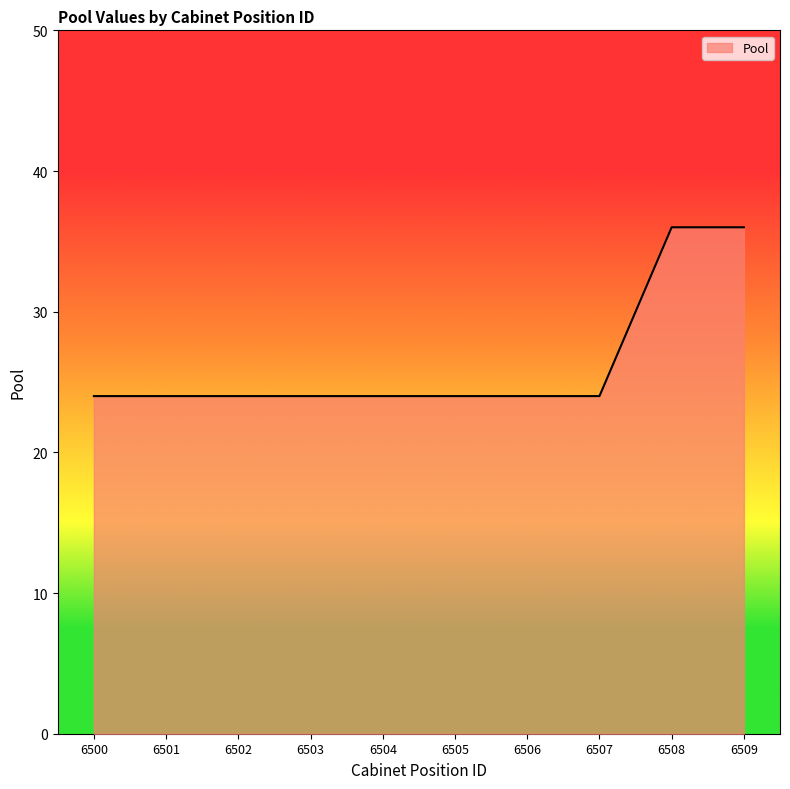

What is the sum of all values?

264